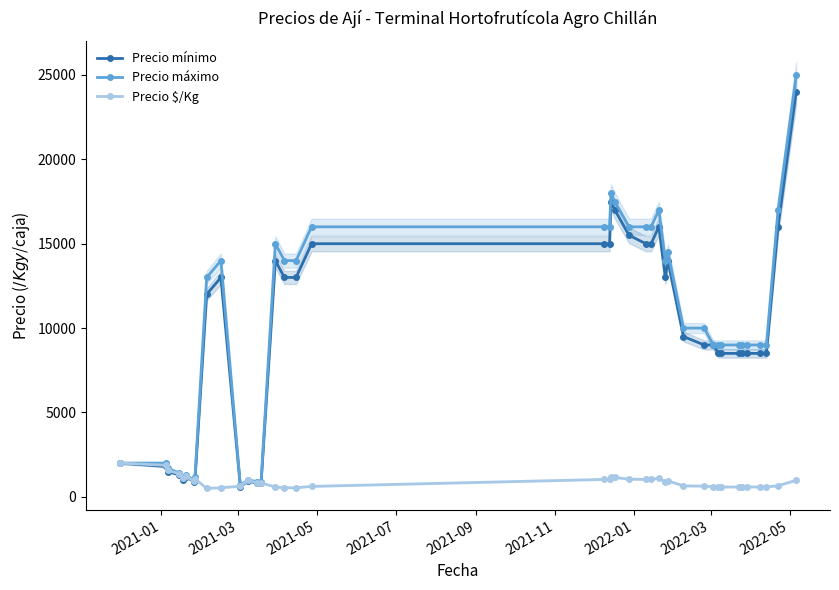

What is the highest value of the Precio máximo series?

25000